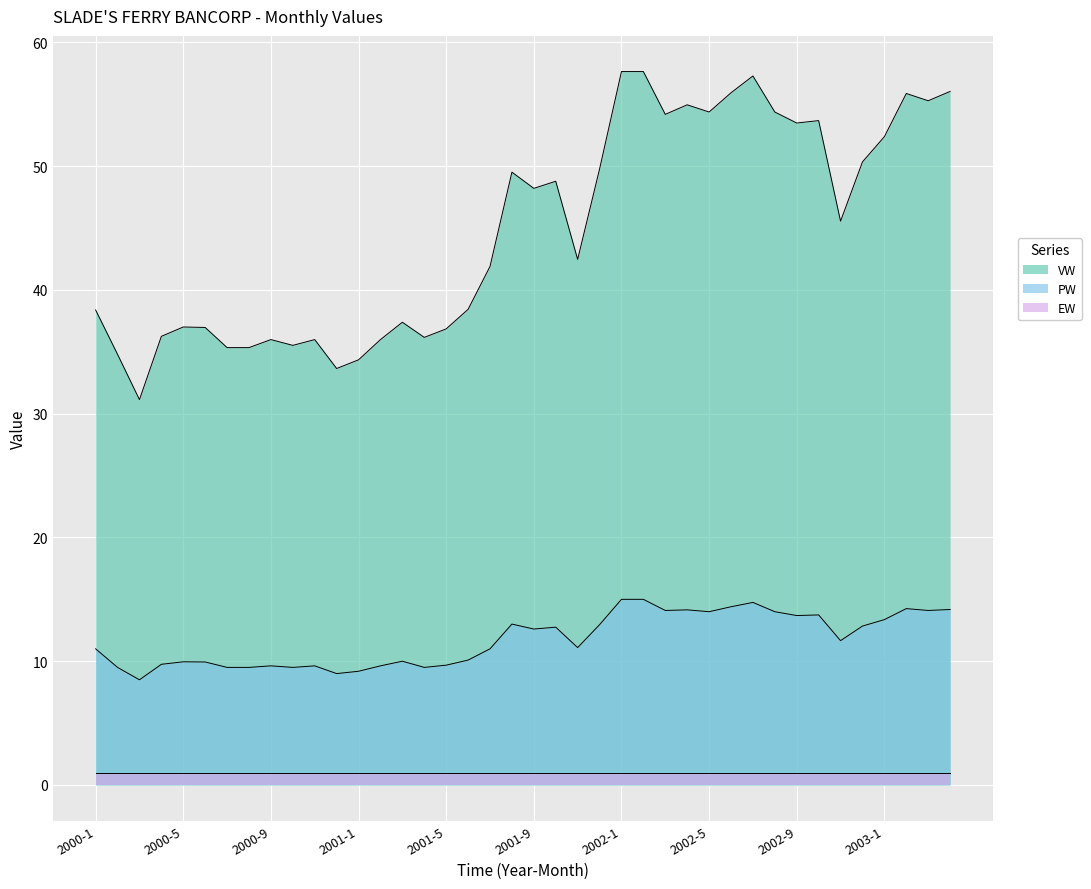

Where is VW nearest to the value 44?

2001-11